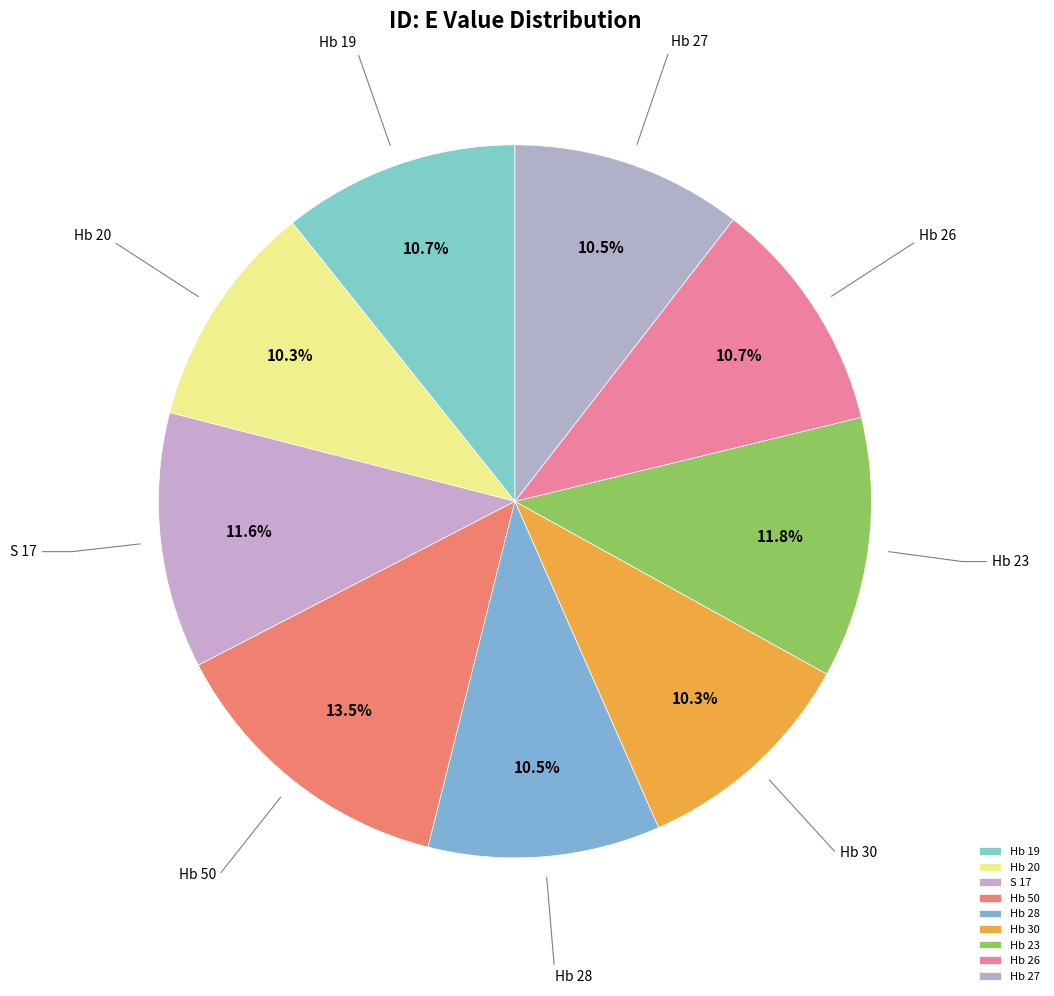

Between Hb 19 and Hb 50, which is larger?

Hb 50